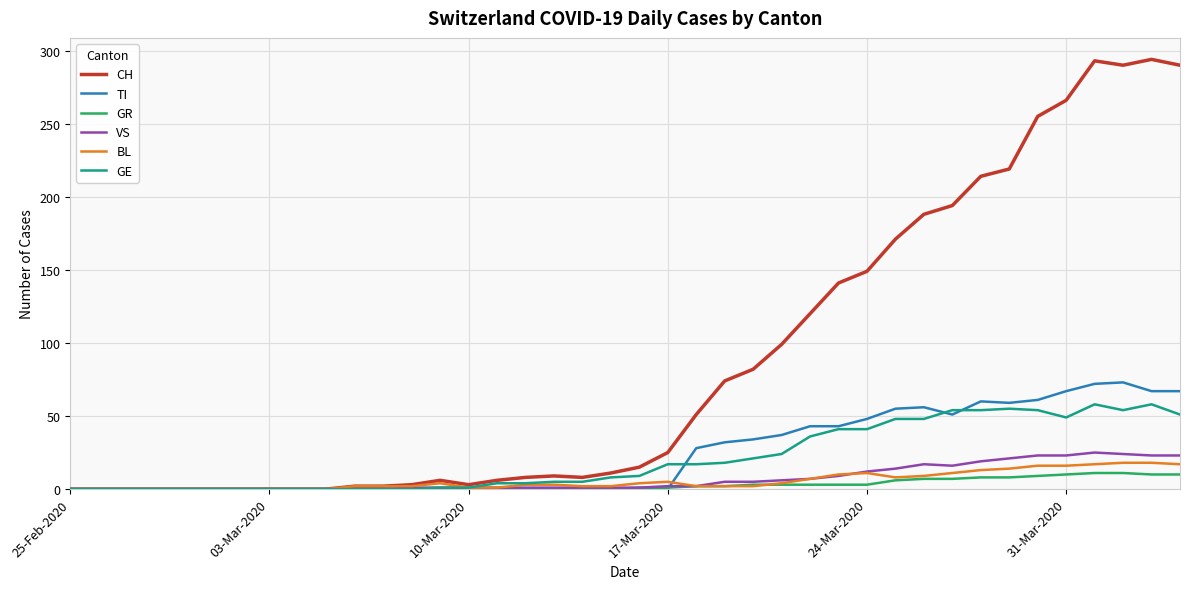

What are all the series names shown in the legend?

CH, TI, GR, VS, BL, GE